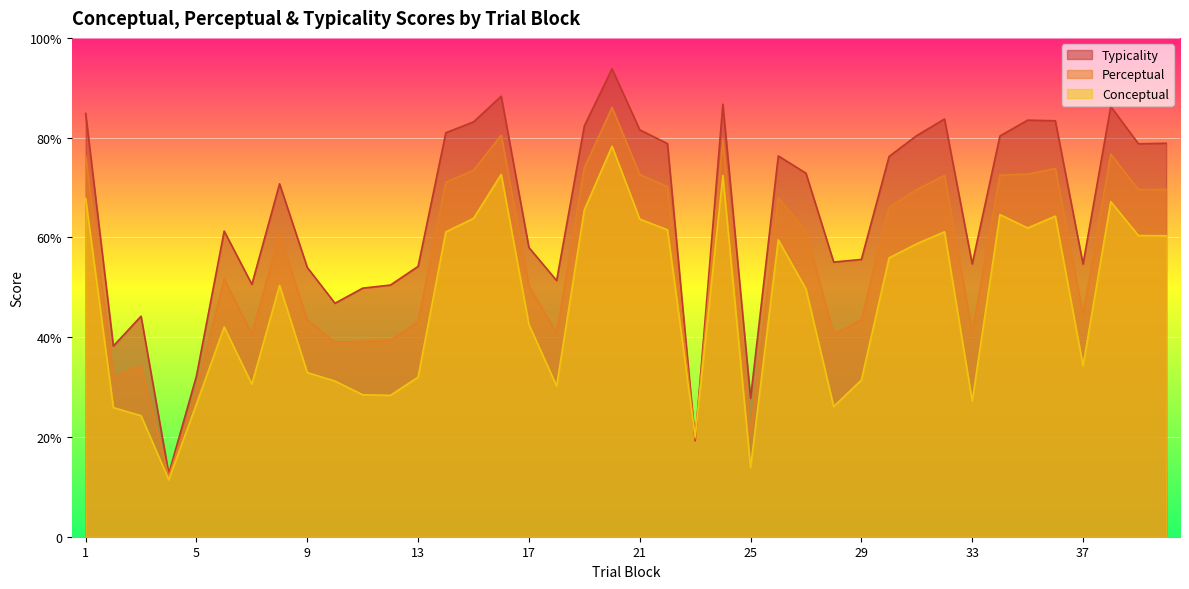

What is the sum of all conceptual values?

1860.0